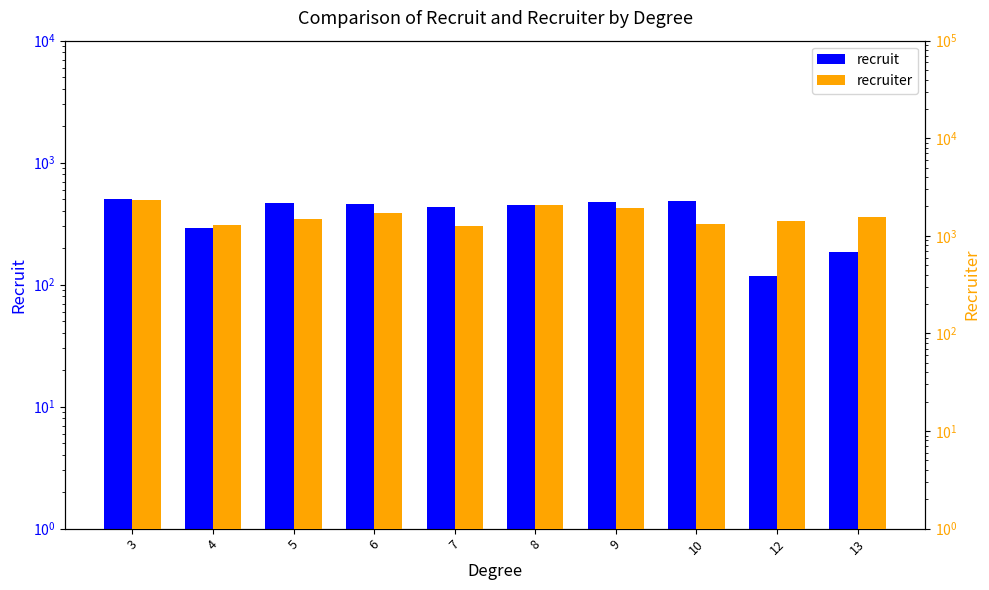

Which series changed the most between 5 and 10?

recruiter